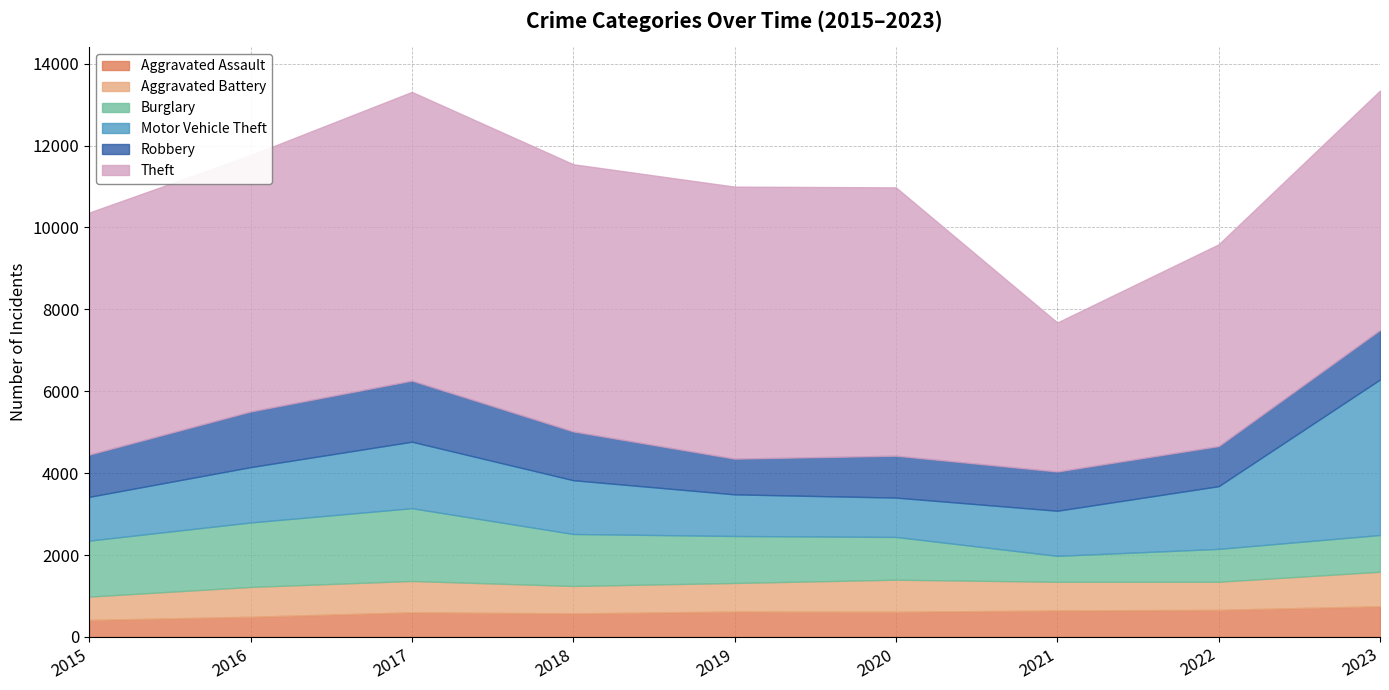

How many intersections are there between Aggravated Battery and Burglary?

2